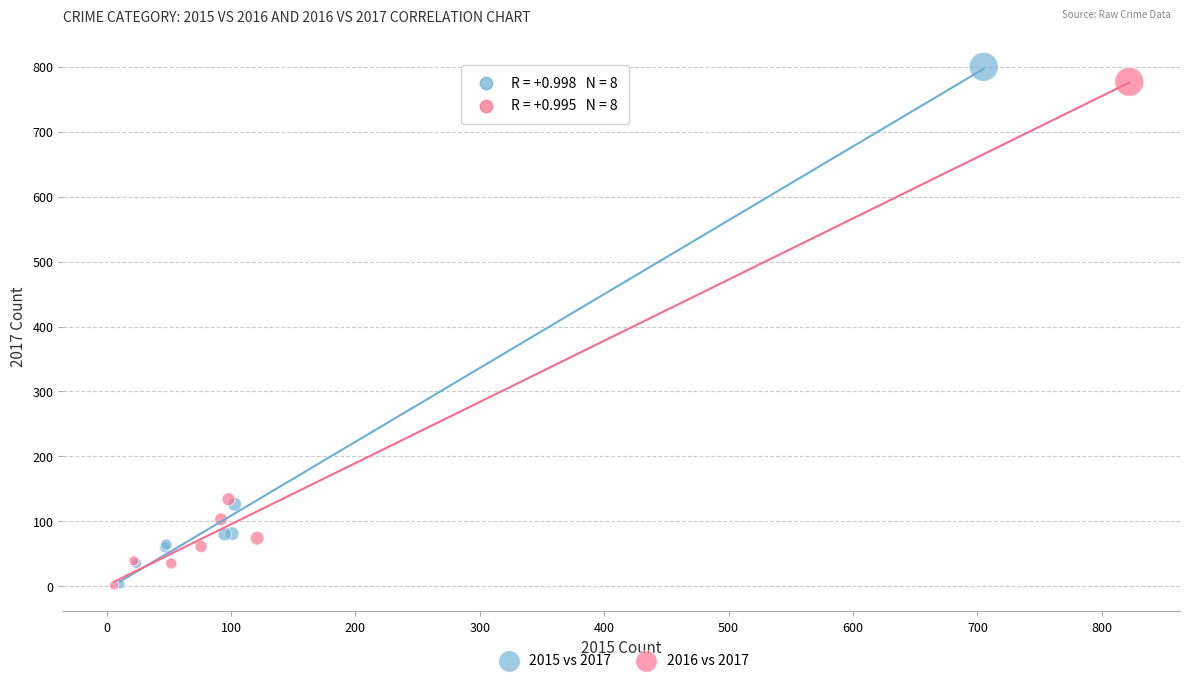

Which series has the widest spread of Y values?

2015 vs 2017